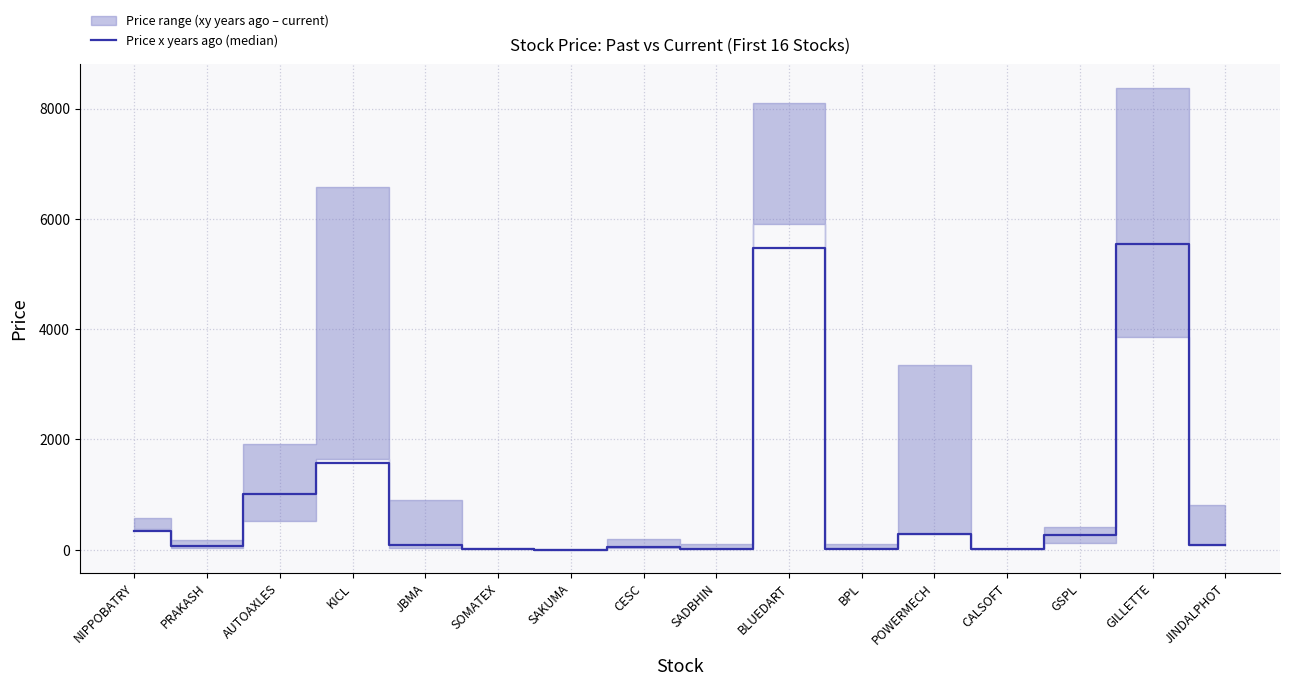

How many interior local valleys (lower than both neighbors) does the data have?

5